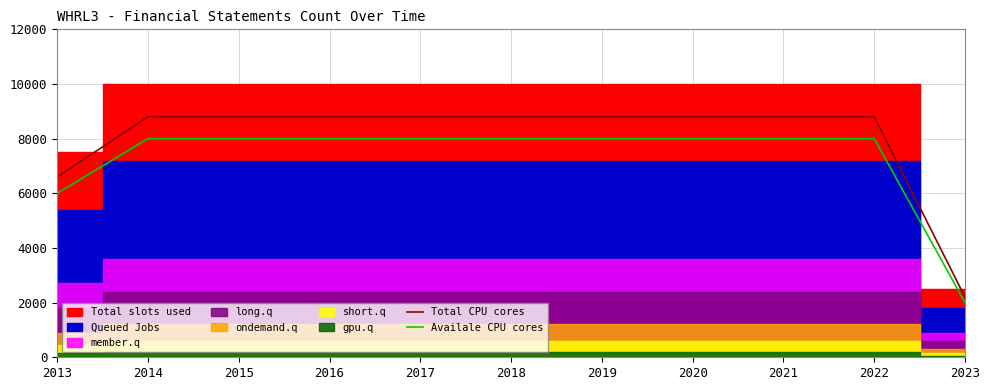

Which category has the highest value across all series?

2014